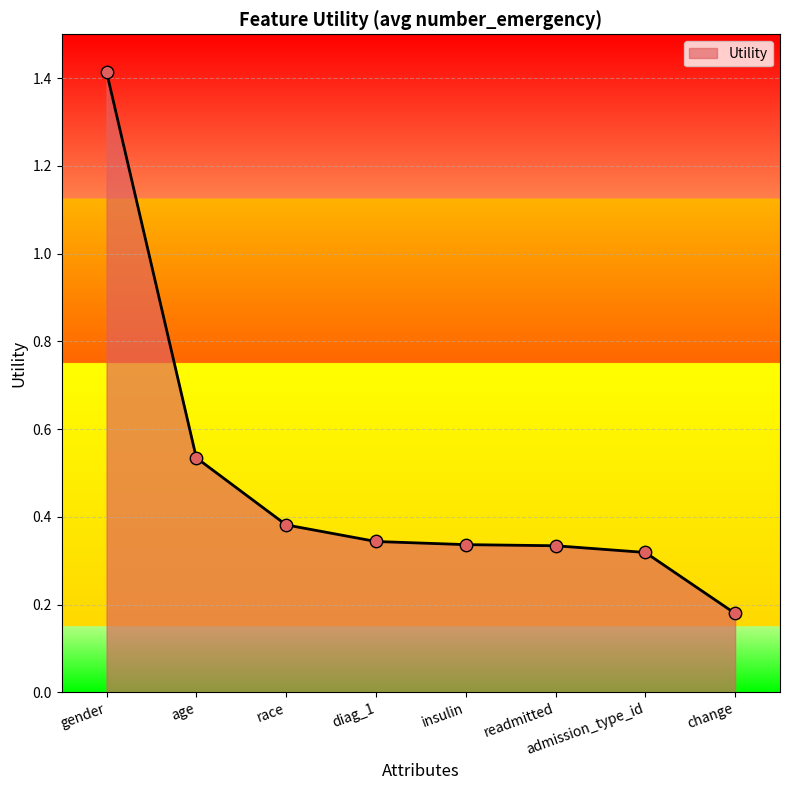

Between readmitted and admission_type_id, which is larger?

readmitted